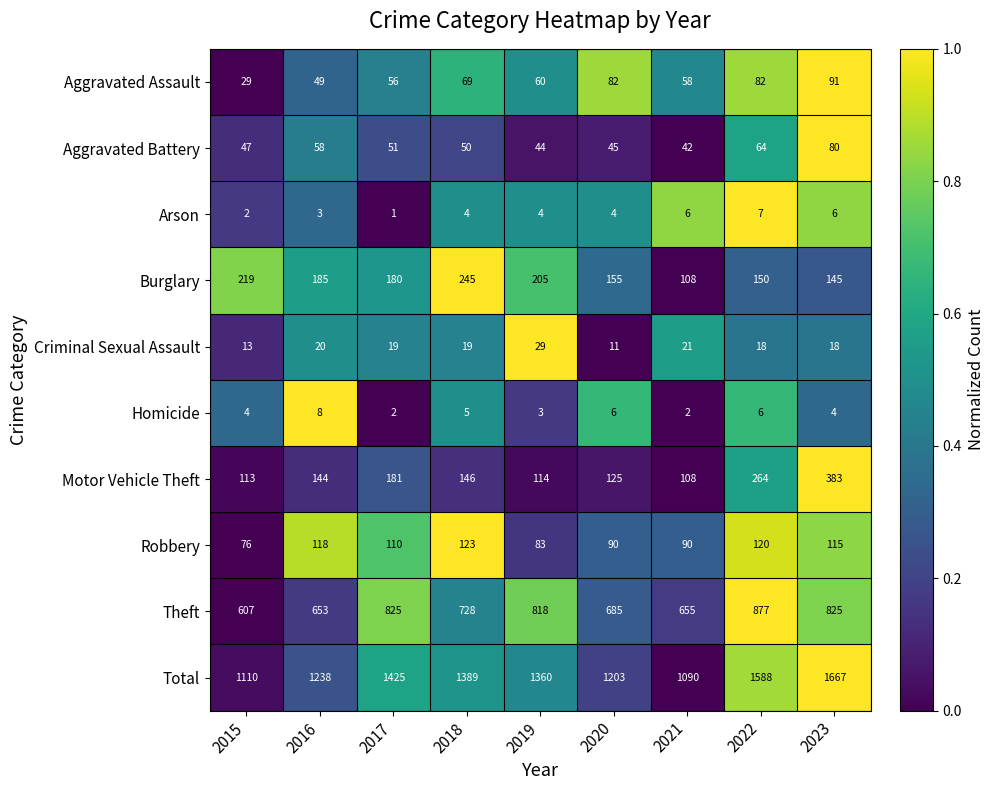

List the series in order of their peak value, highest first.

Total, Theft, Motor Vehicle Theft, Burglary, Robbery, Aggravated Assault, Aggravated Battery, Criminal Sexual Assault, Homicide, Arson